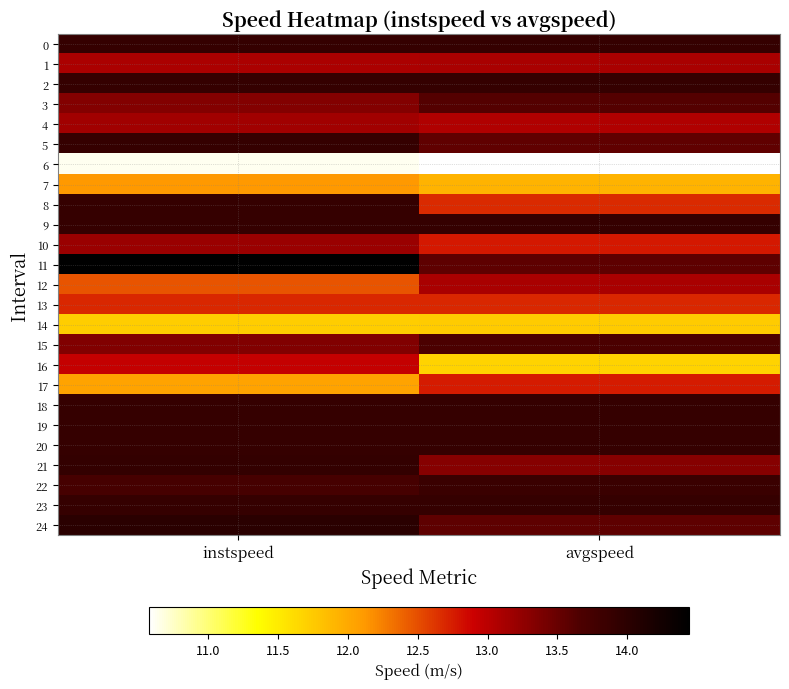

Between avgspeed and instspeed, which is larger?

avgspeed